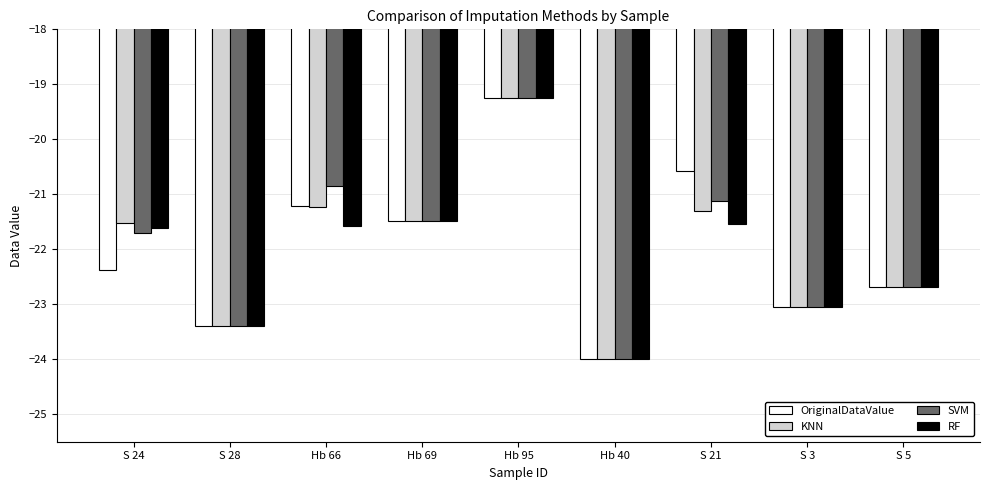

Are the bars horizontal?

No